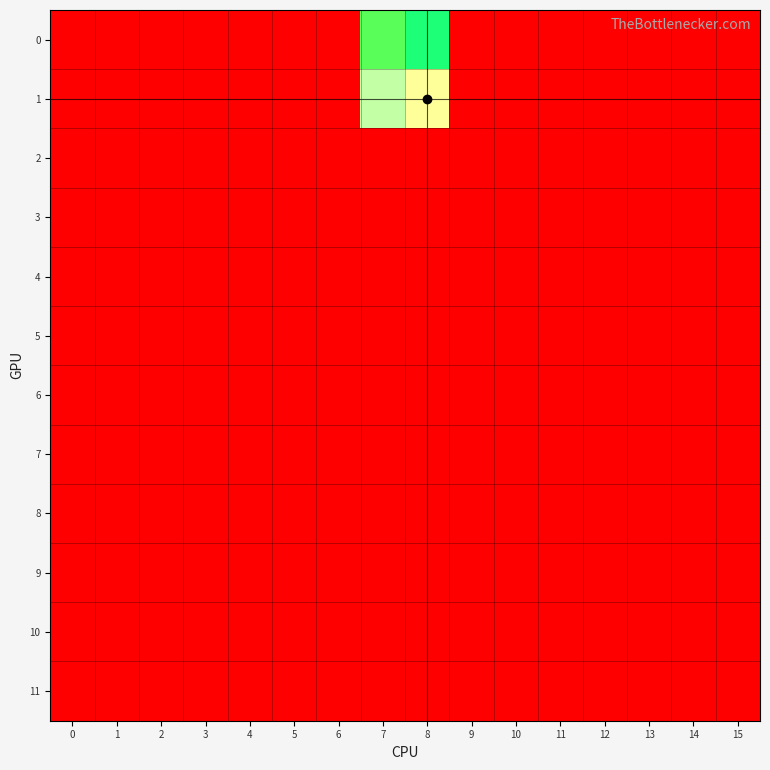

At which category is the sum across all series the highest?

8